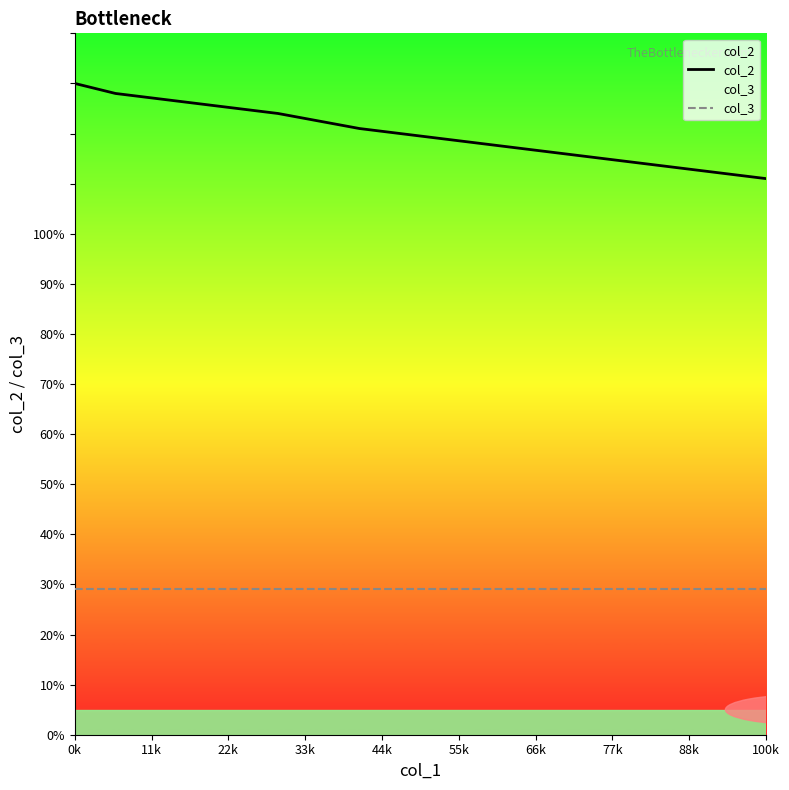

At which category is the sum across all series the highest?

0k